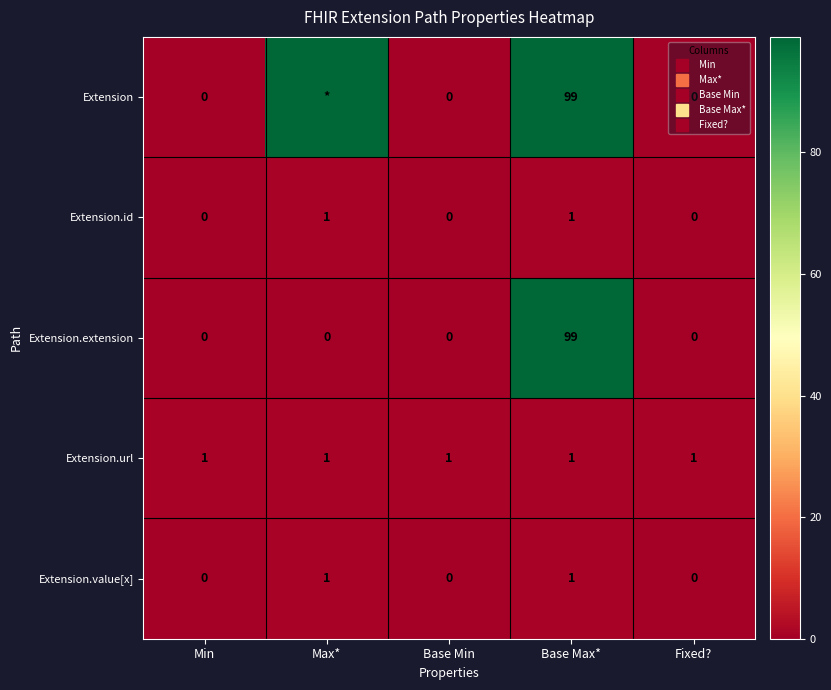

What is the difference between the highest and lowest values at Base Min?

1